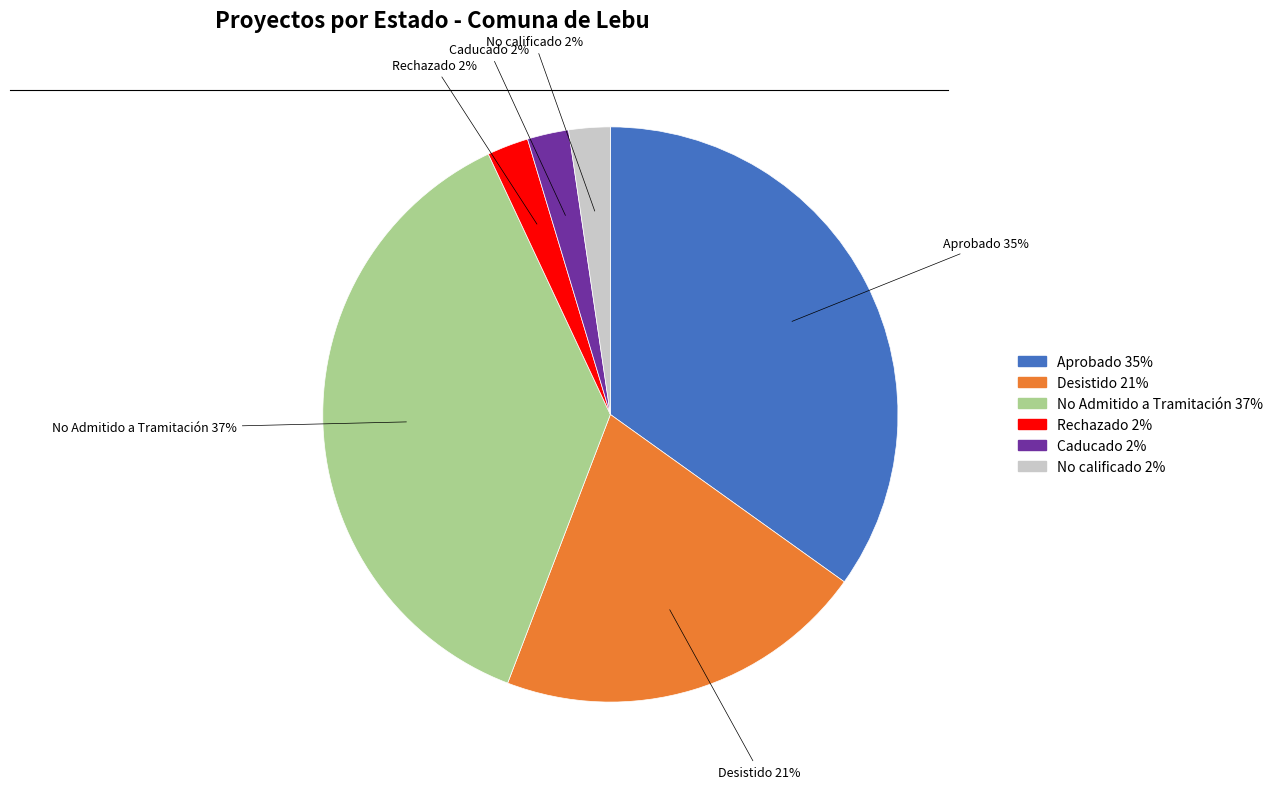

Combined, do Desistido and No calificado account for over 50%?

No